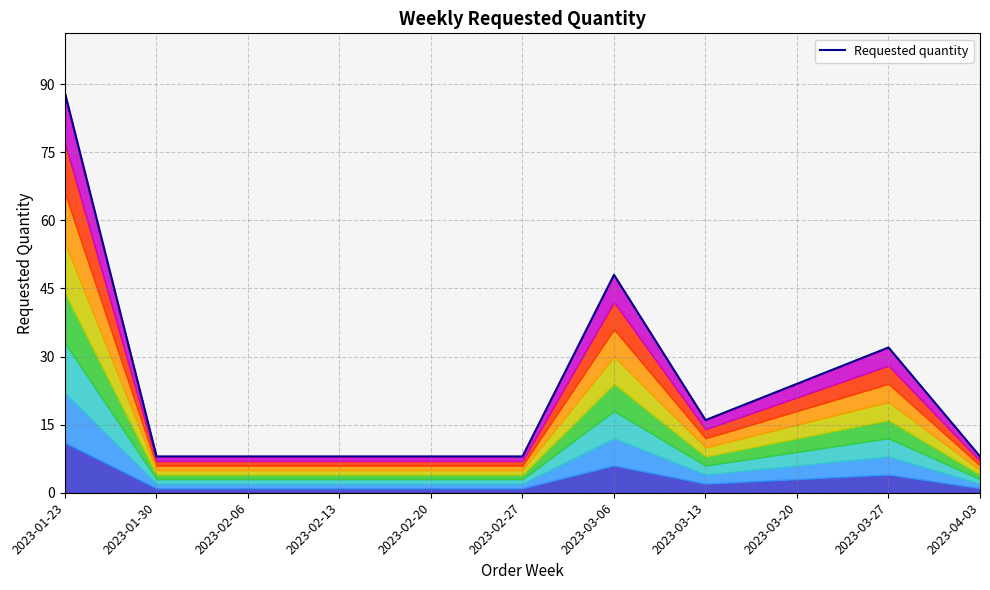

What is the greatest value displayed?

88